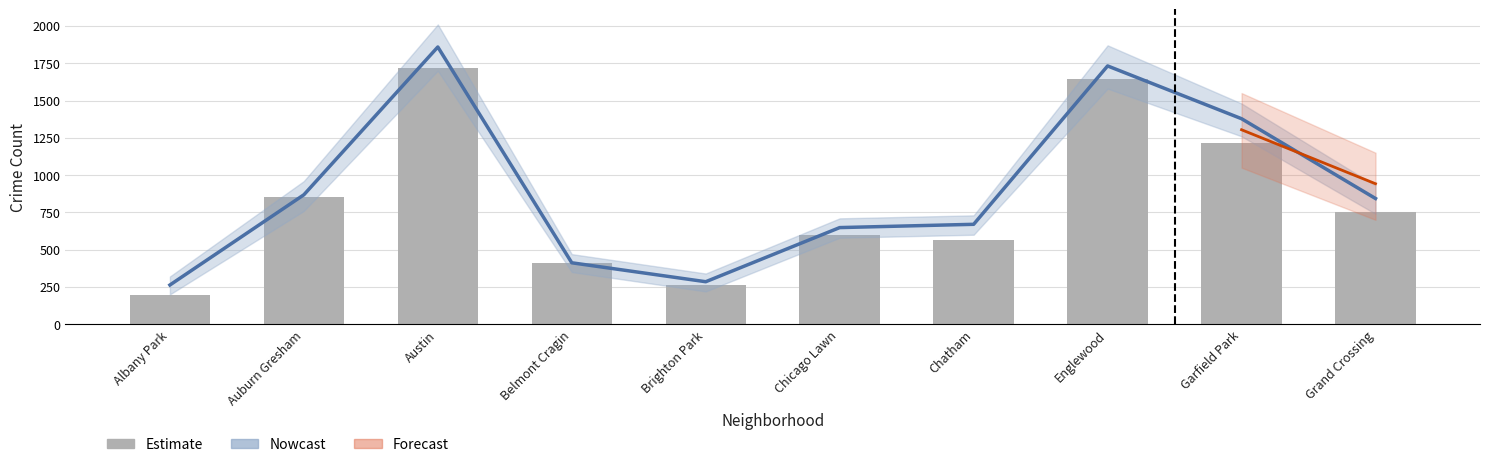

Rank the categories by Nowcast value from highest to lowest.

Austin, Englewood, Garfield Park, Auburn Gresham, Grand Crossing, Chatham, Chicago Lawn, Belmont Cragin, Brighton Park, Albany Park